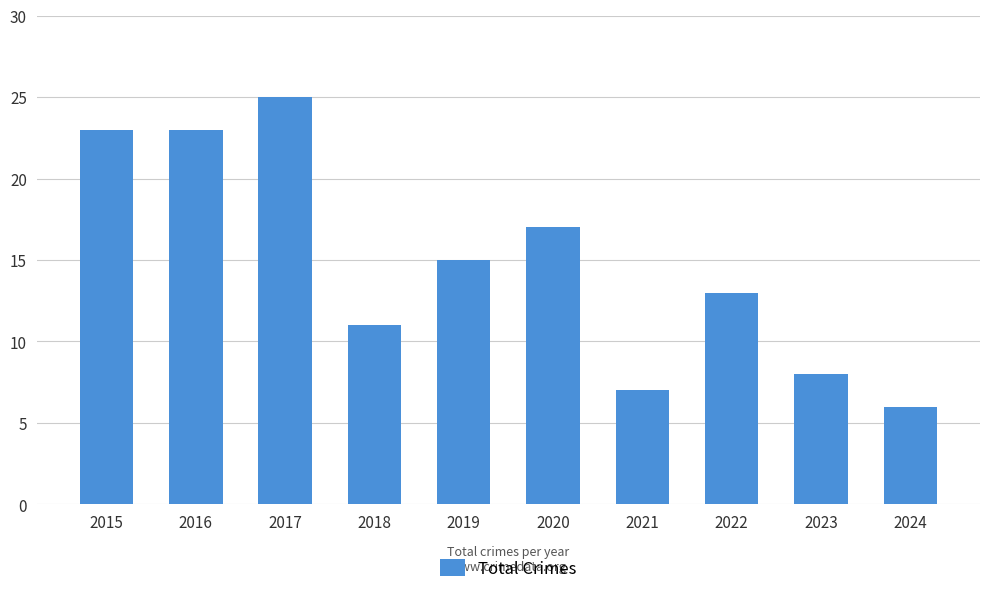

What is the sum of the values at 2019 and 2021?

22